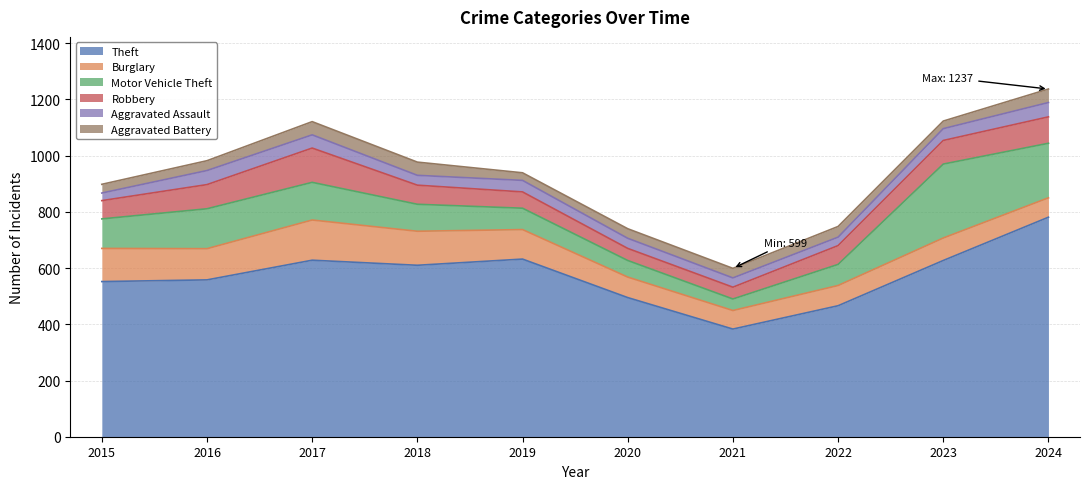

Is the value of Robbery at 2018 greater than the value of Aggravated Battery at 2016?

Yes